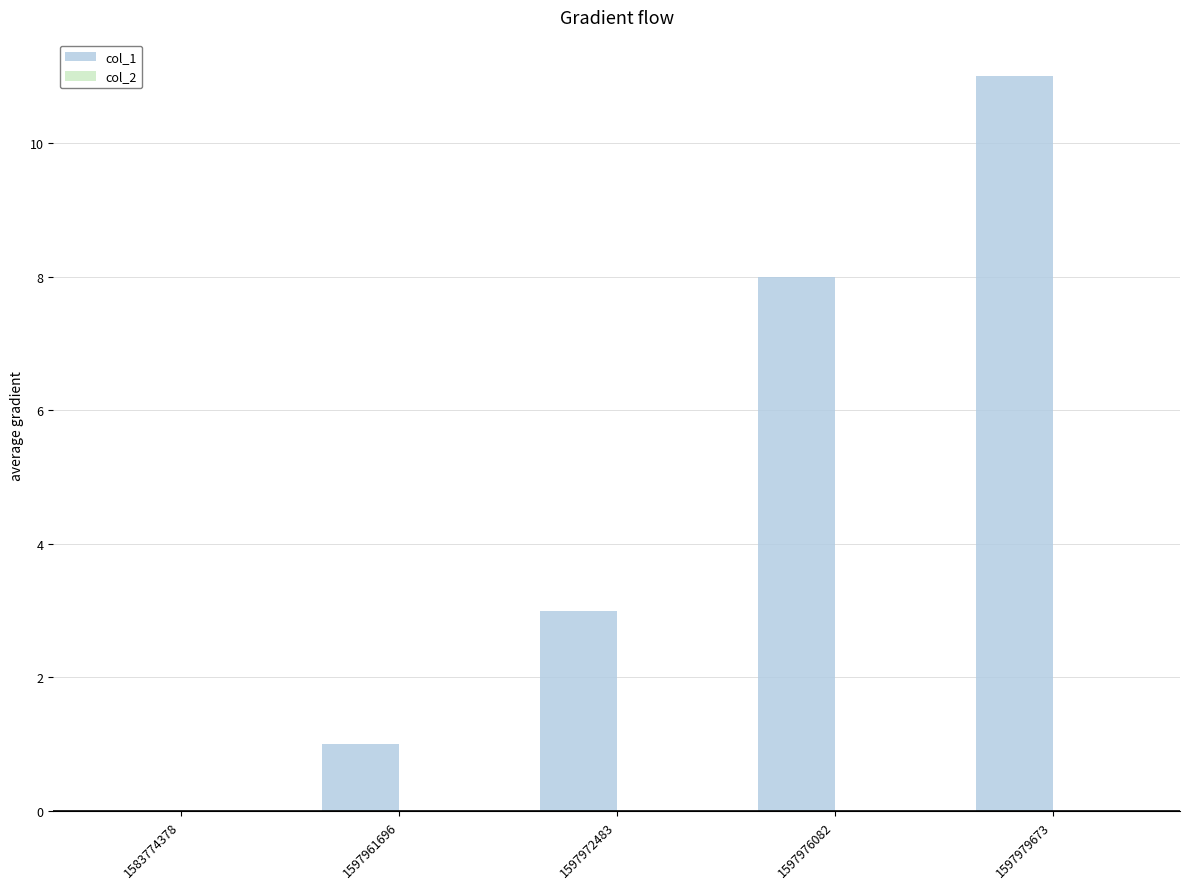

Are the bars horizontal?

No